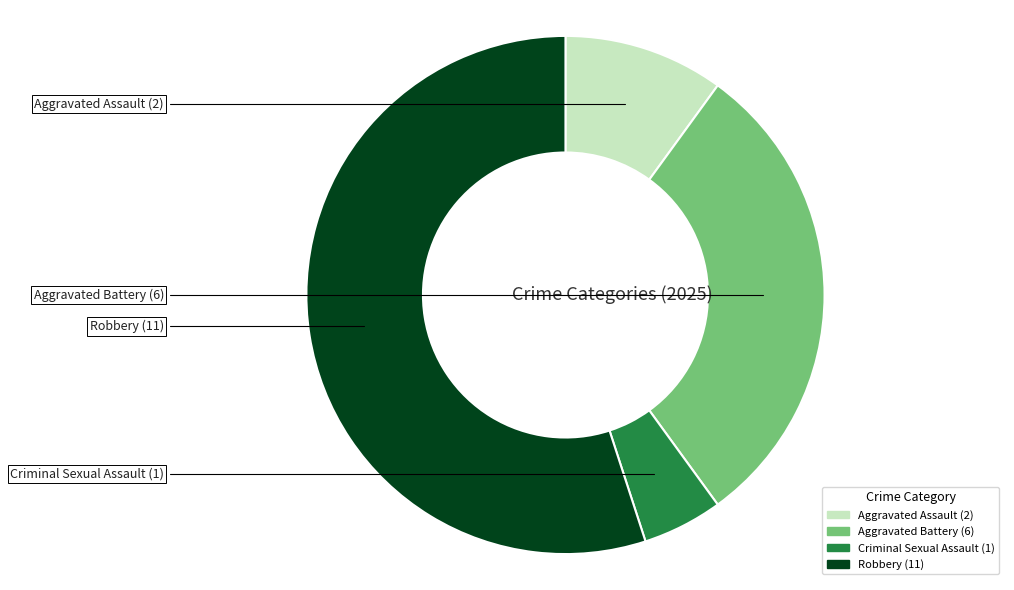

Rank the categories by value from lowest to highest.

Criminal Sexual Assault, Aggravated Assault, Aggravated Battery, Robbery